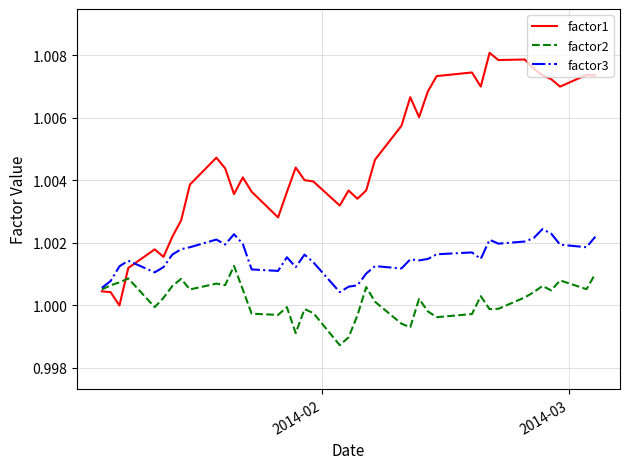

Which series has the largest range (max minus min)?

factor1